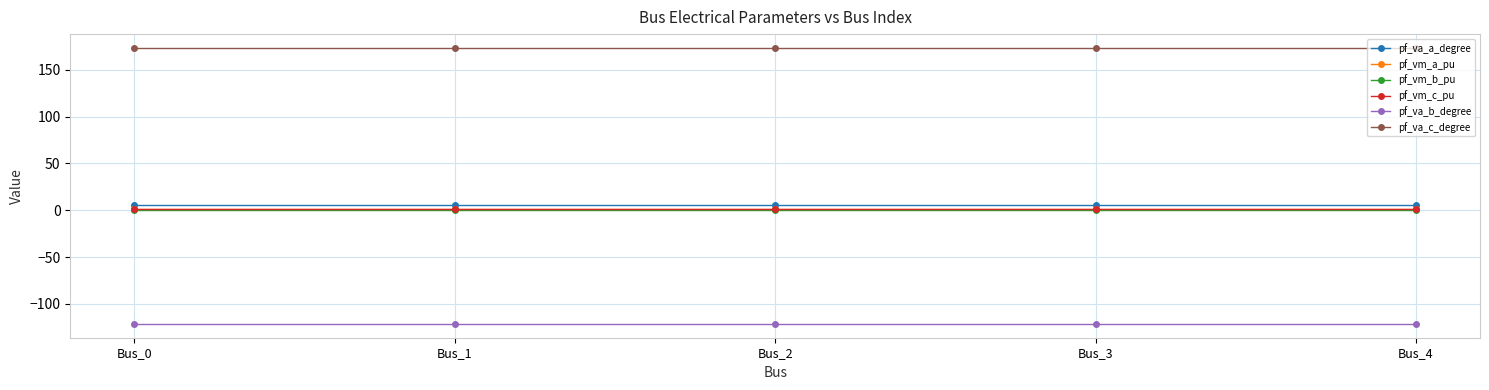

How many pf_vm_a_pu values are between 1 and 2?

5